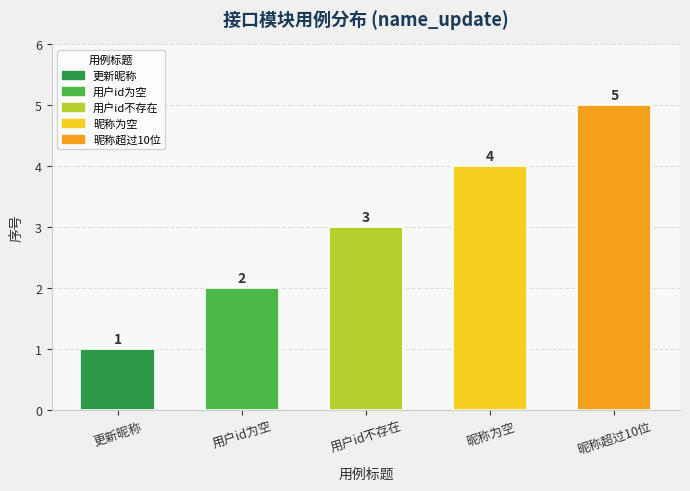

Rank the categories by value from highest to lowest.

昵称超过10位, 昵称为空, 用户id不存在, 用户id为空, 更新昵称